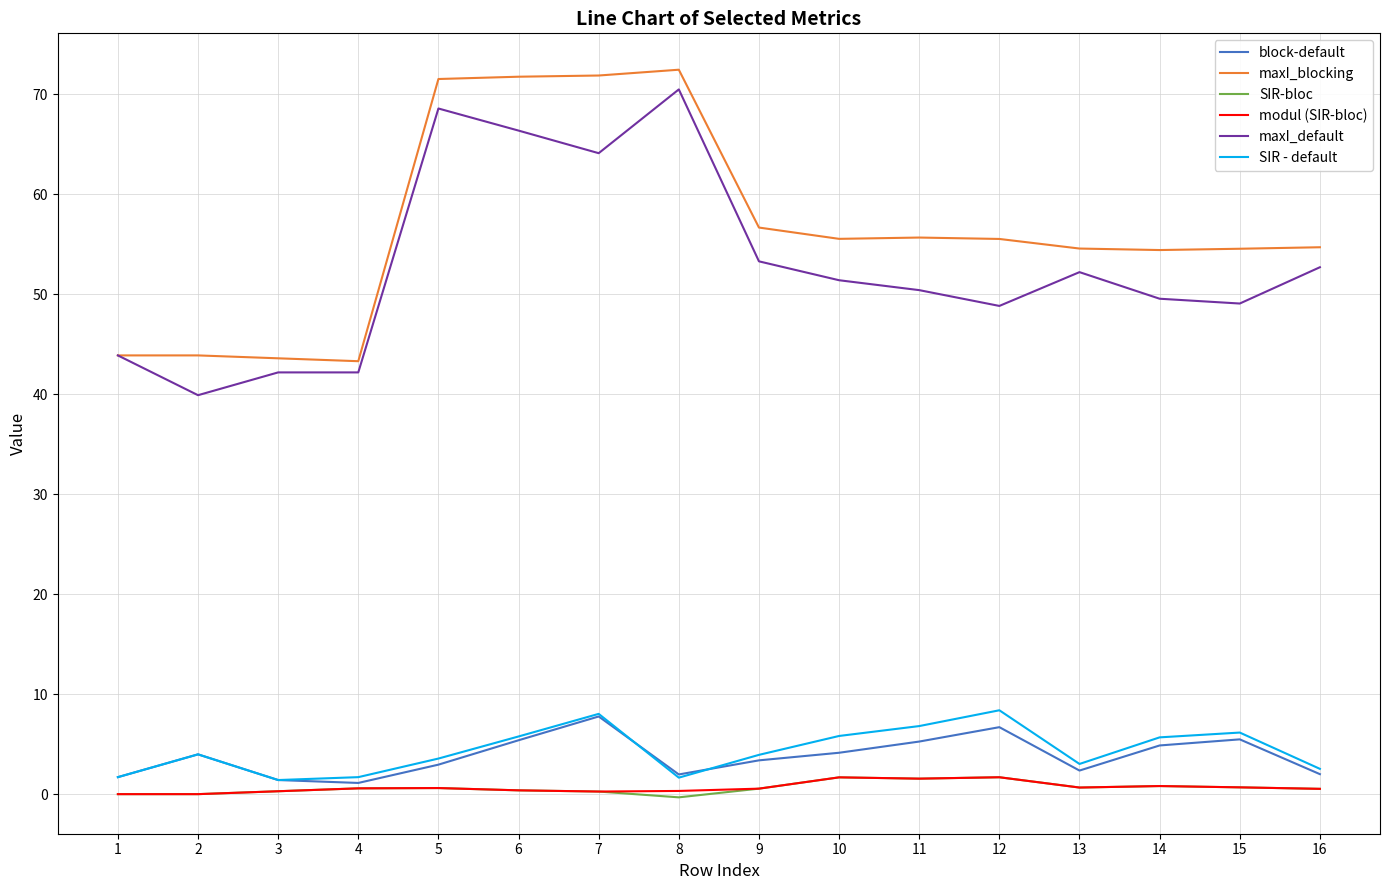

What is the highest value of the SIR-bloc series?

1.7